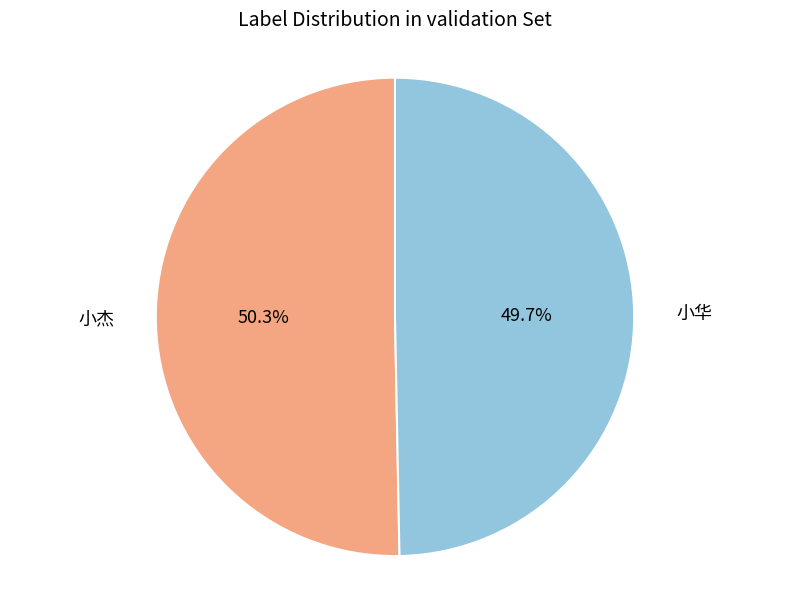

Is there a majority slice in this chart?

Yes